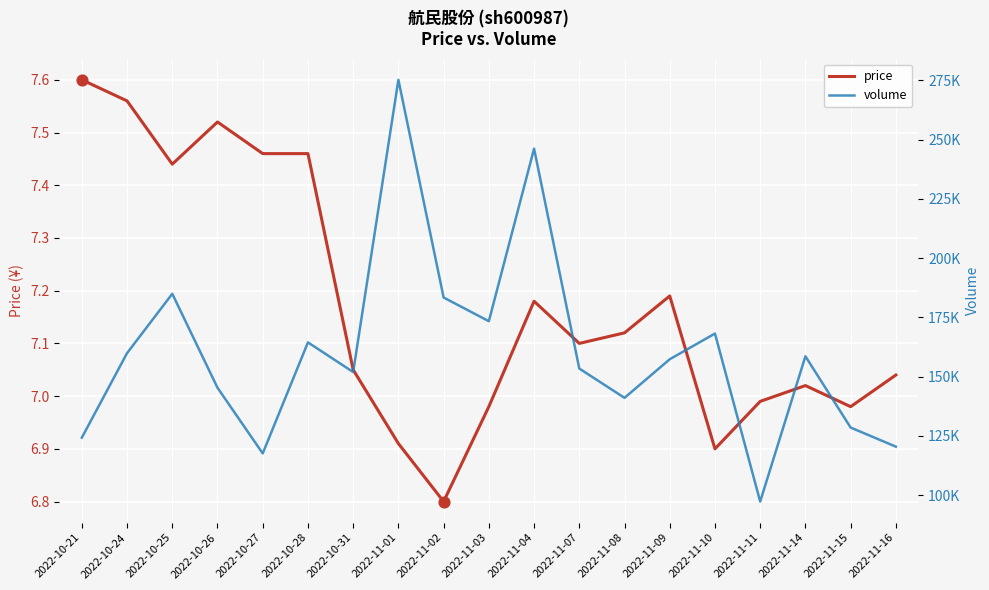

Which series reaches the maximum Y coordinate?

volume